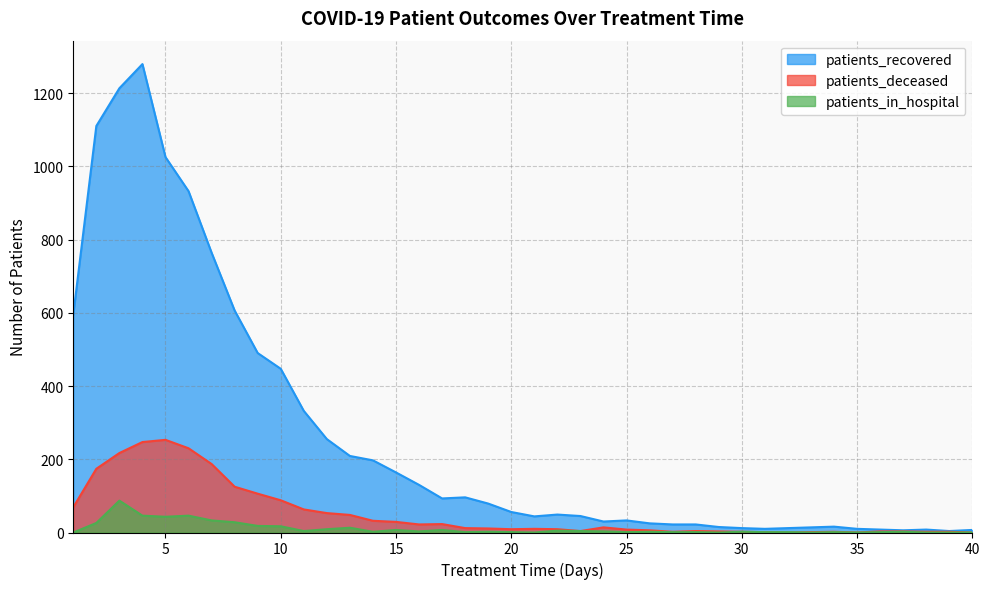

Does the chart display data point markers on the line(s)?

No